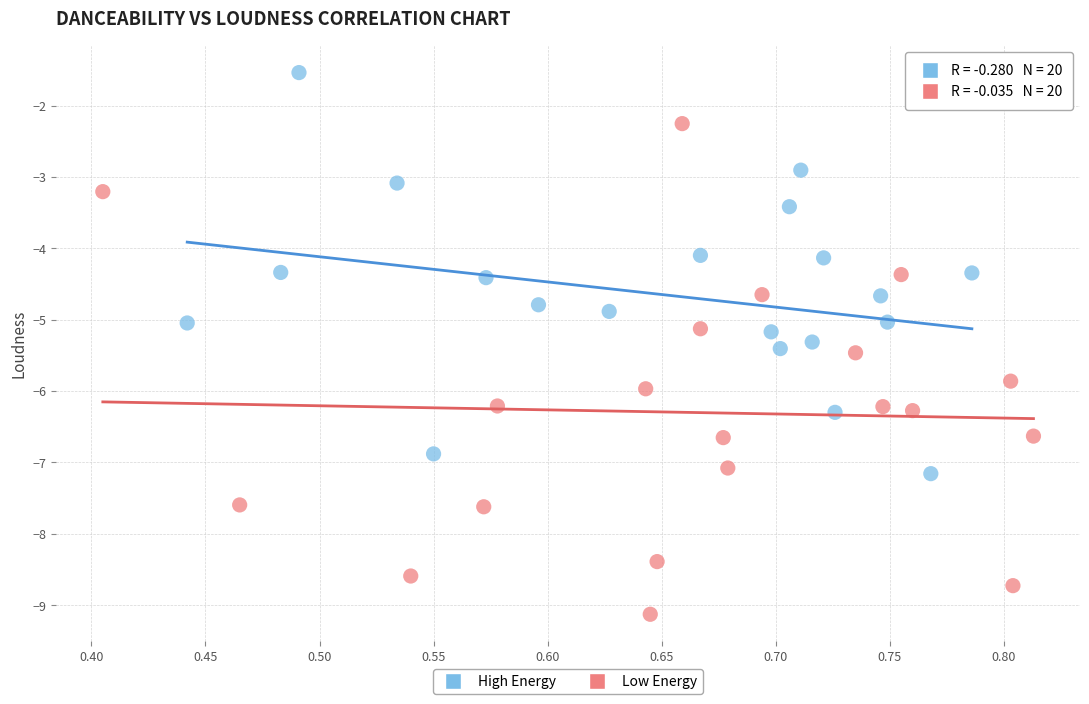

Which series reaches the maximum Y coordinate?

High Energy